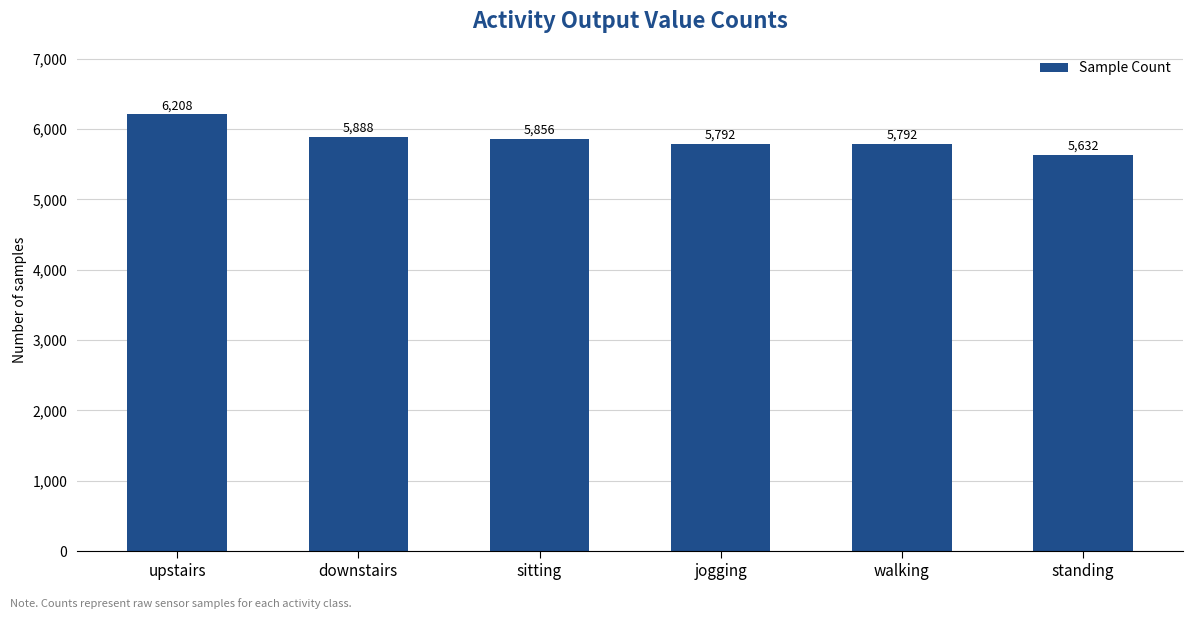

What is the ratio of the value at standing to the value at jogging?

1.0